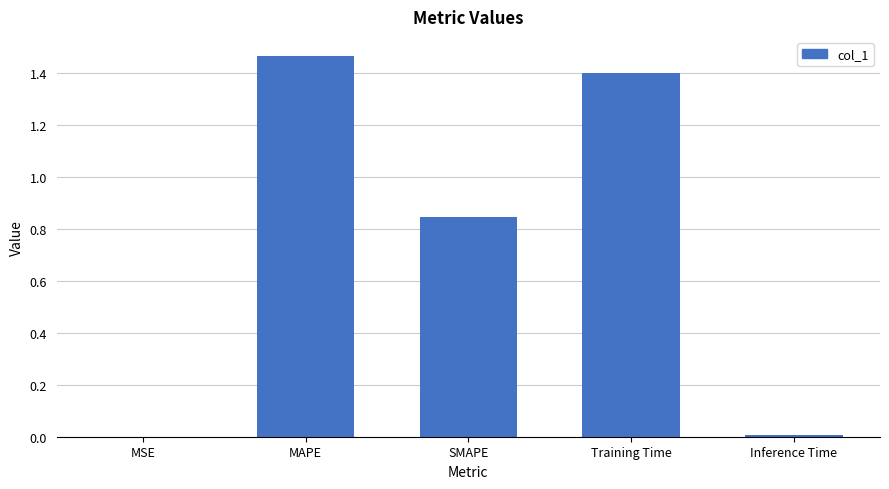

What is the approximate value at Training Time?

1.4